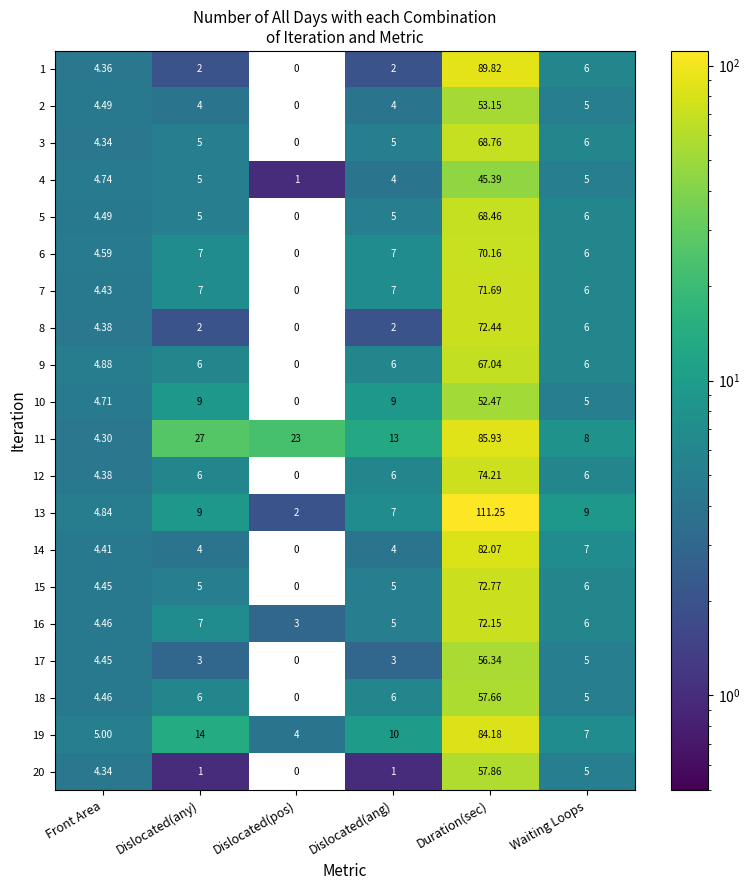

At which category is the sum across all series the highest?

Duration(sec)